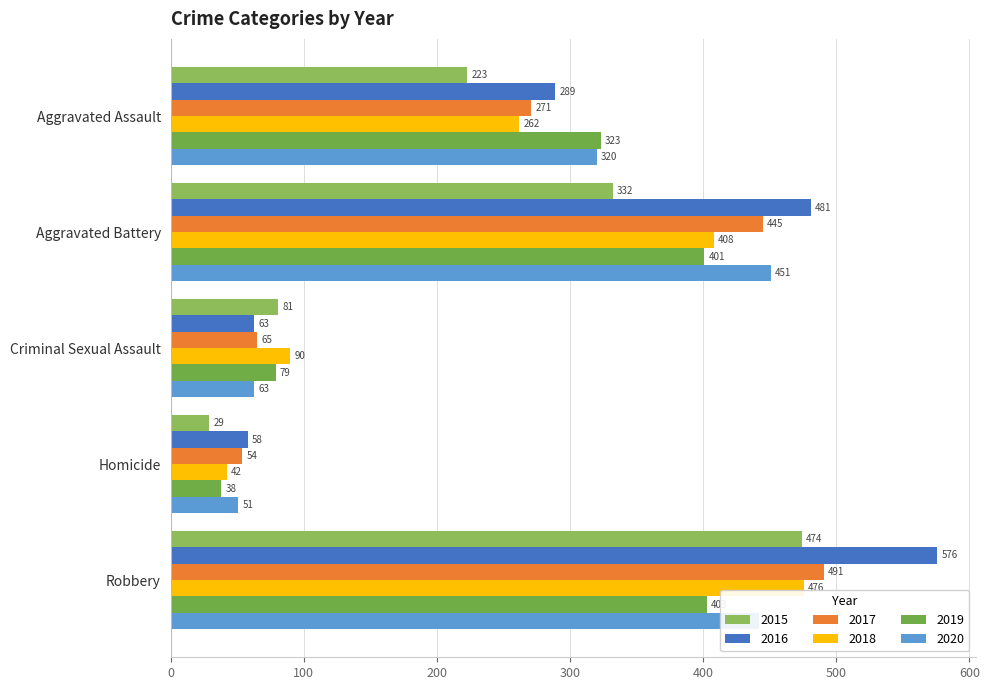

Read the 2016 value at Aggravated Assault, to the nearest 100.

300